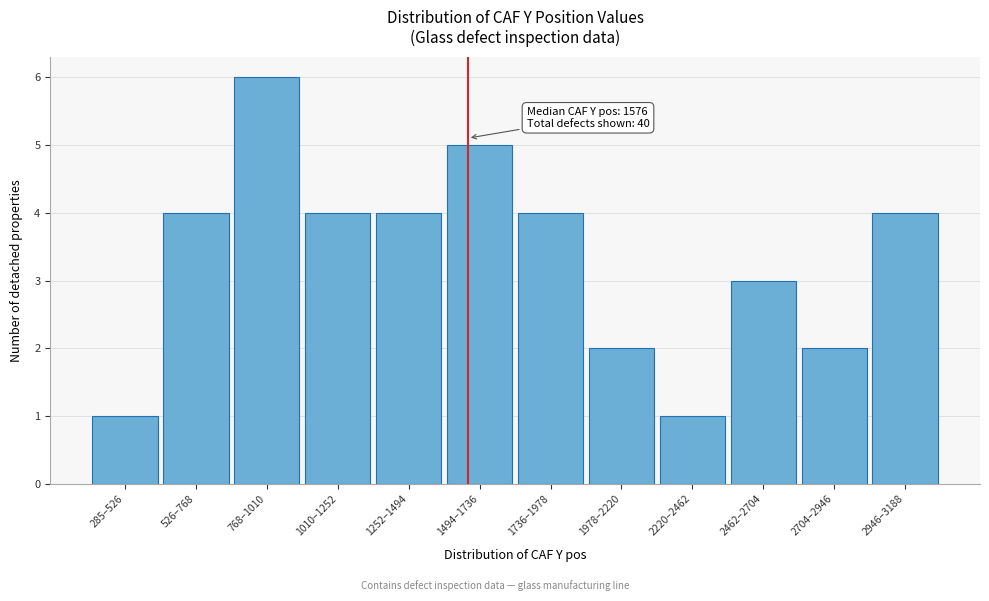

Reading right to left, extract all data points from this chart.

2946–3188=4	2704–2946=2	2462–2704=3	2220–2462=1	1978–2220=2	1736–1978=4	1494–1736=5	1252–1494=4	1010–1252=4	768–1010=6	526–768=4	285–526=1